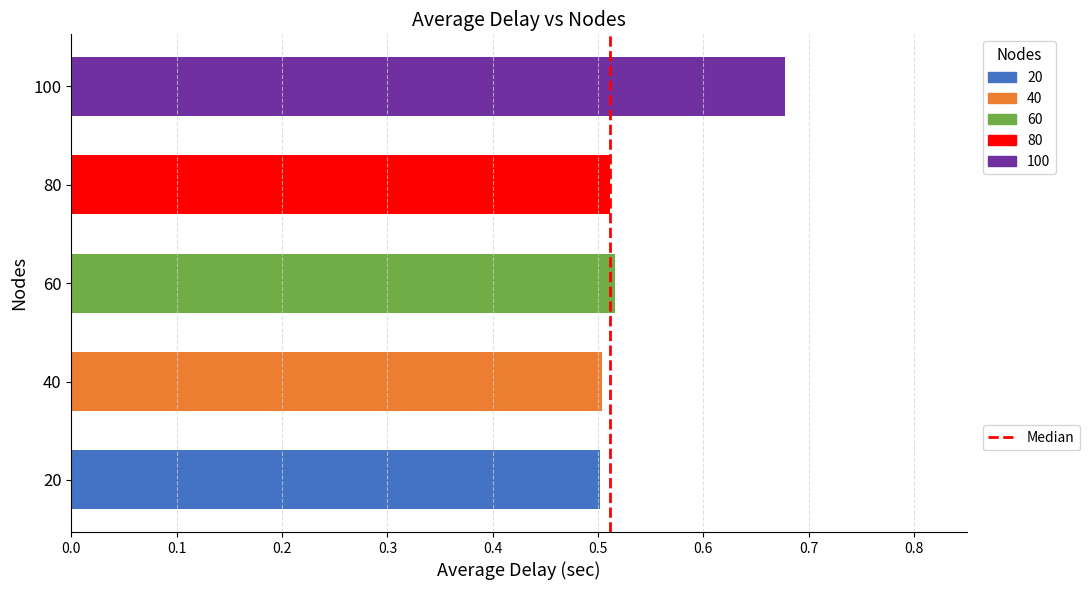

Which label corresponds to the largest value in the chart?

100